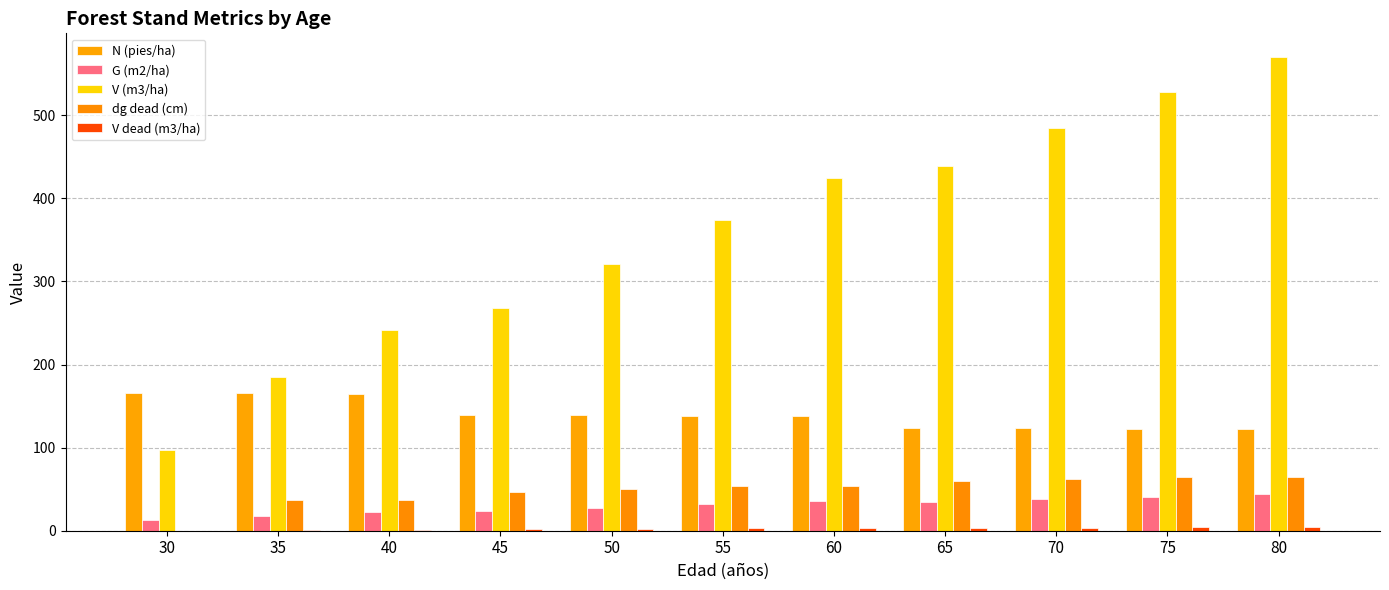

How many categories are shown in the chart?

11